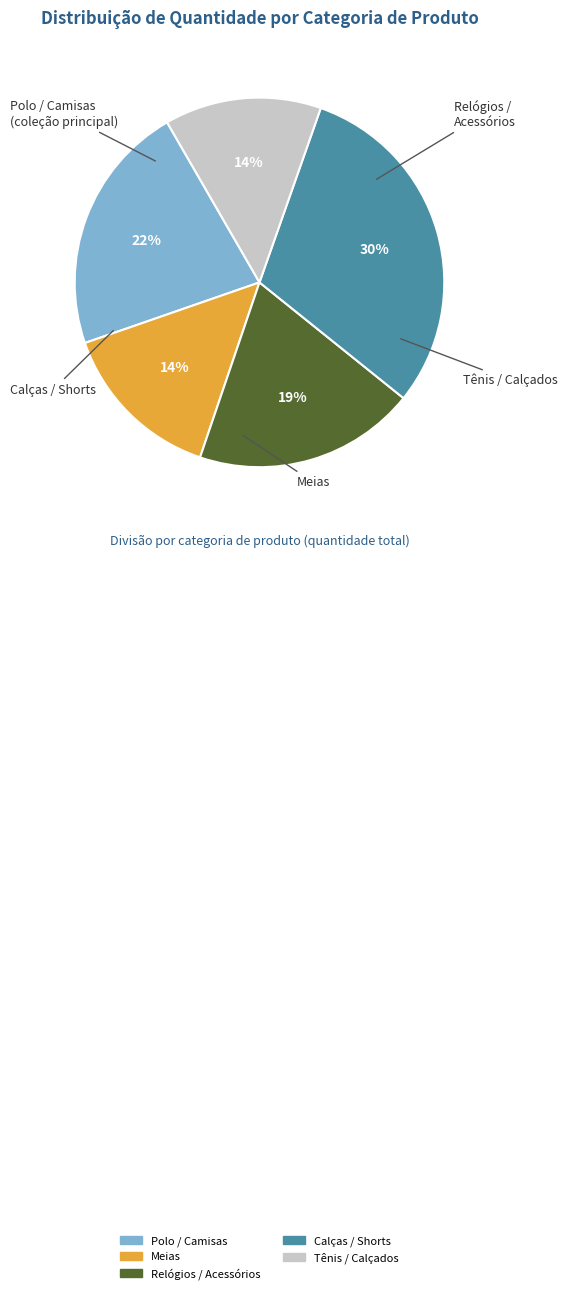

Is there a majority slice in this chart?

No